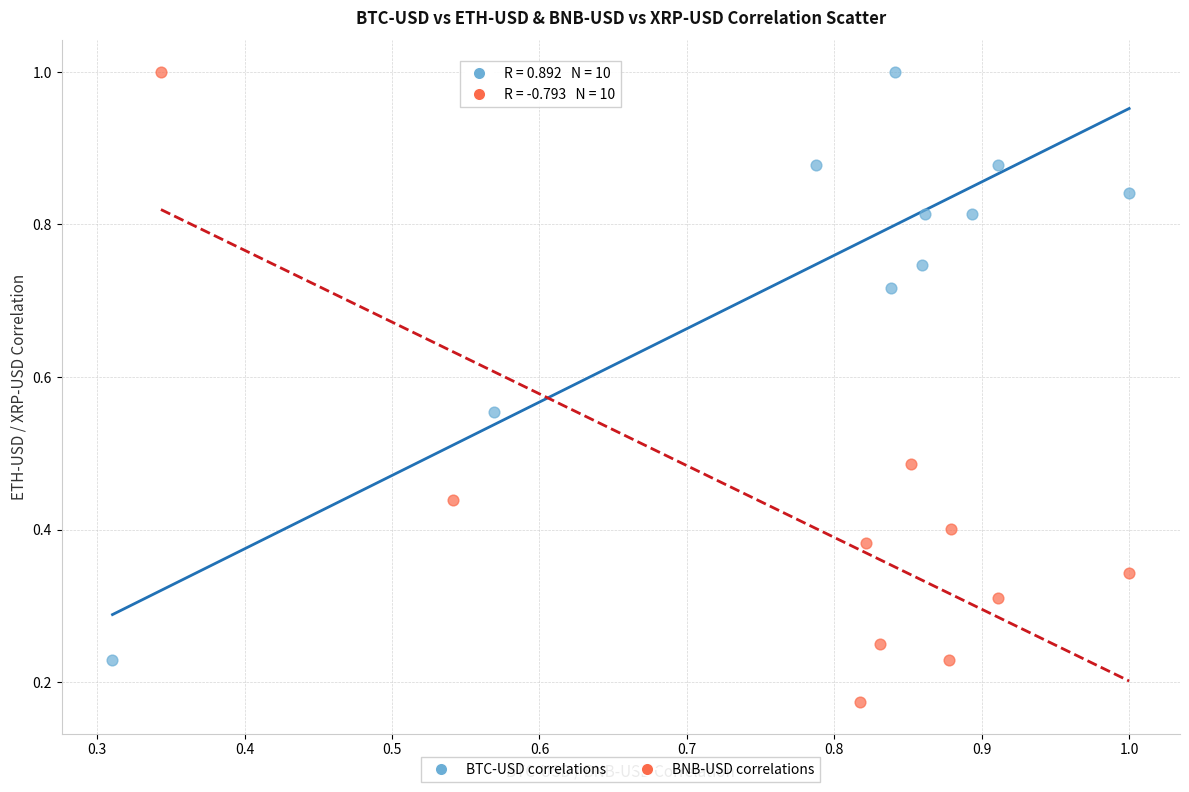

Which series reaches the minimum Y coordinate?

BNB-USD correlations